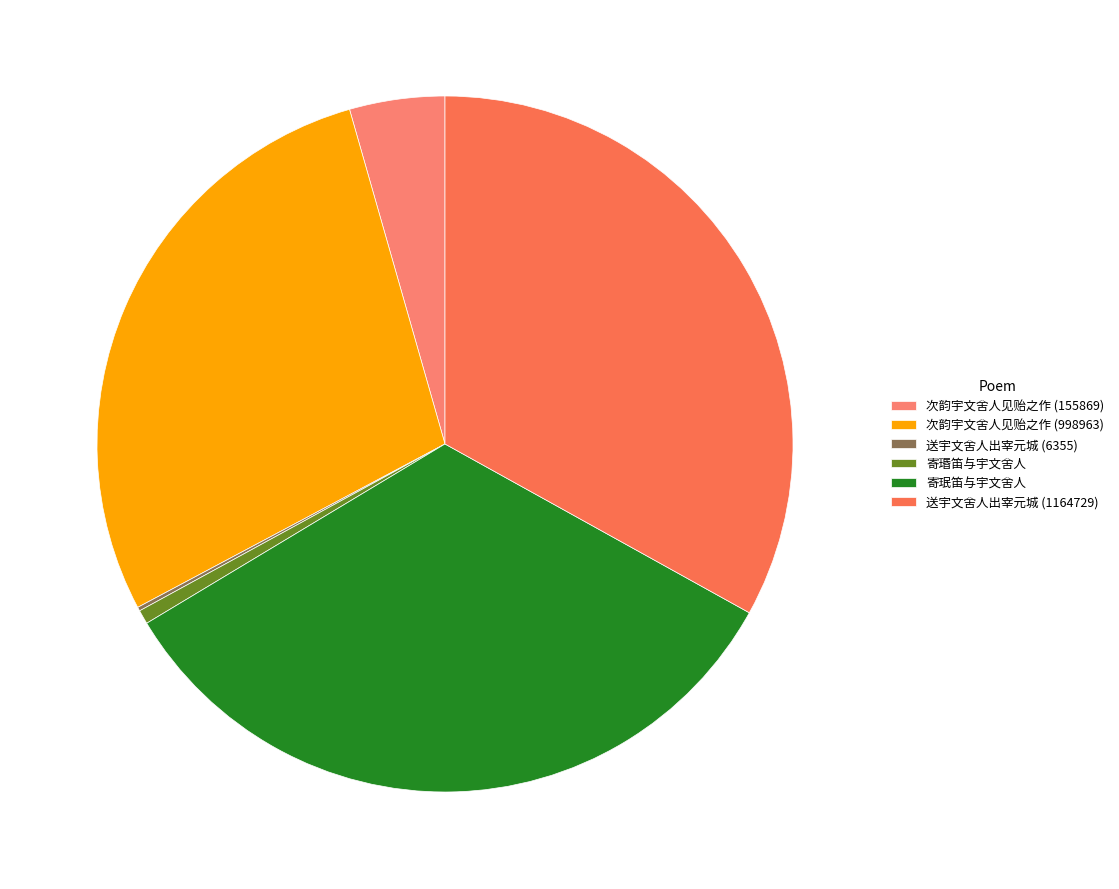

What is the change in value from 次韵宇文舍人见贻之作 (155869) to 送宇文舍人出宰元城 (1164729)?

+1008860